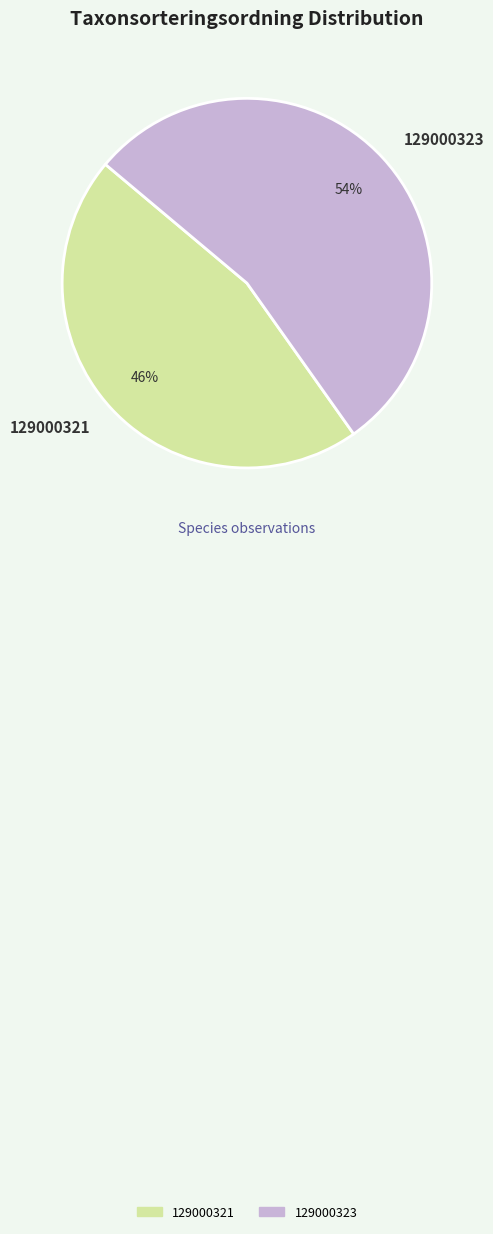

Which slice is the smallest?

129000321